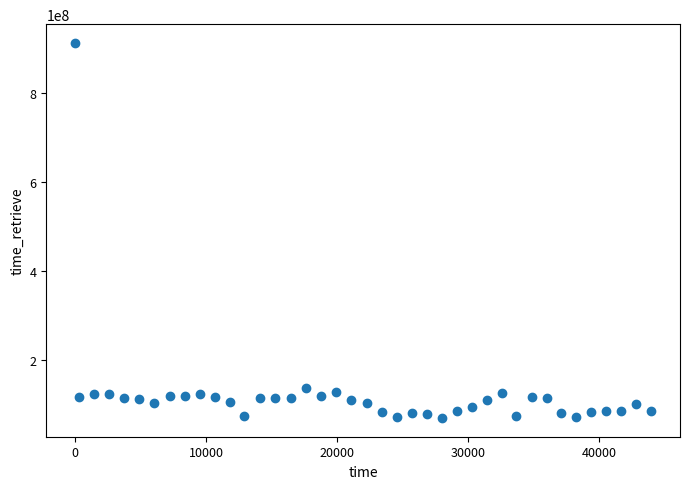

What Y value in the scatter plot is closest to 490575032?

137395967